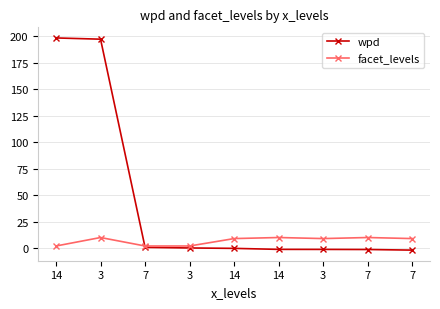

How many lines are shown in the chart?

2